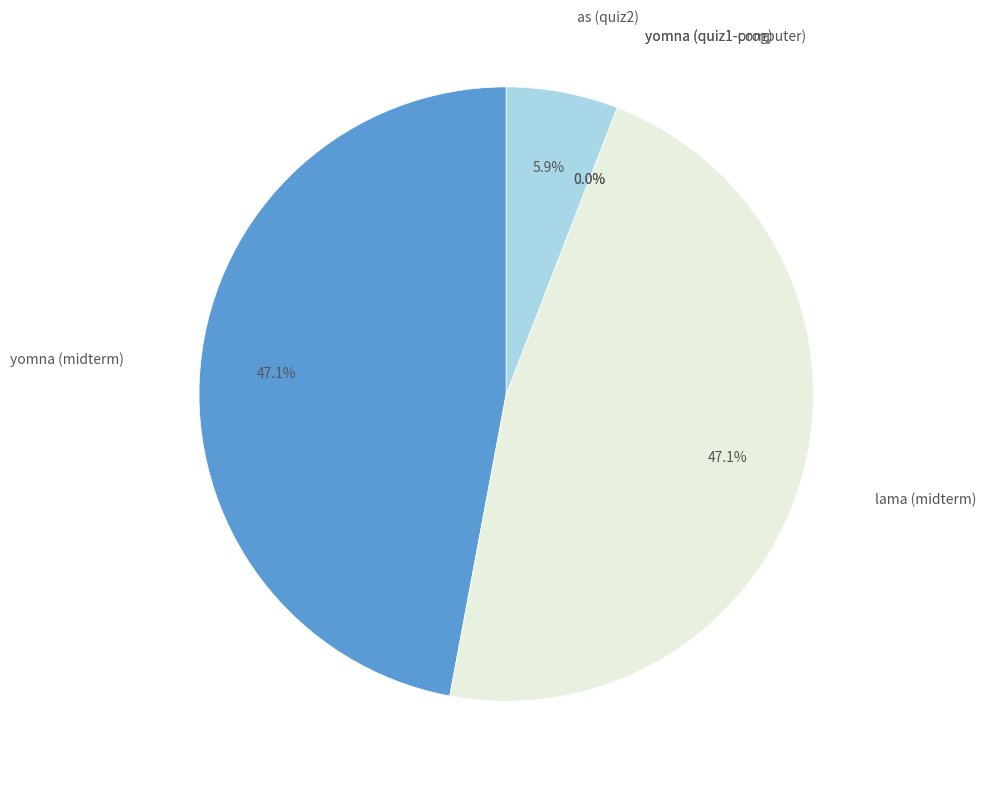

True or false: yomna (midterm) accounts for 47% of the total.

True